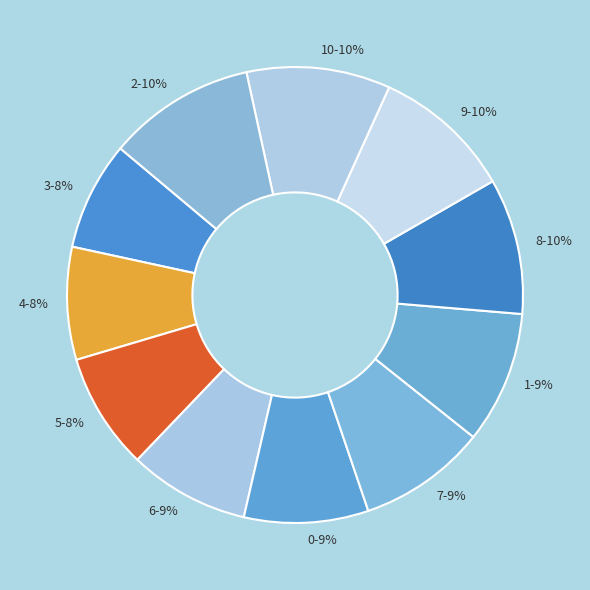

The 1 slice represents 9% of the pie. True or false?

True